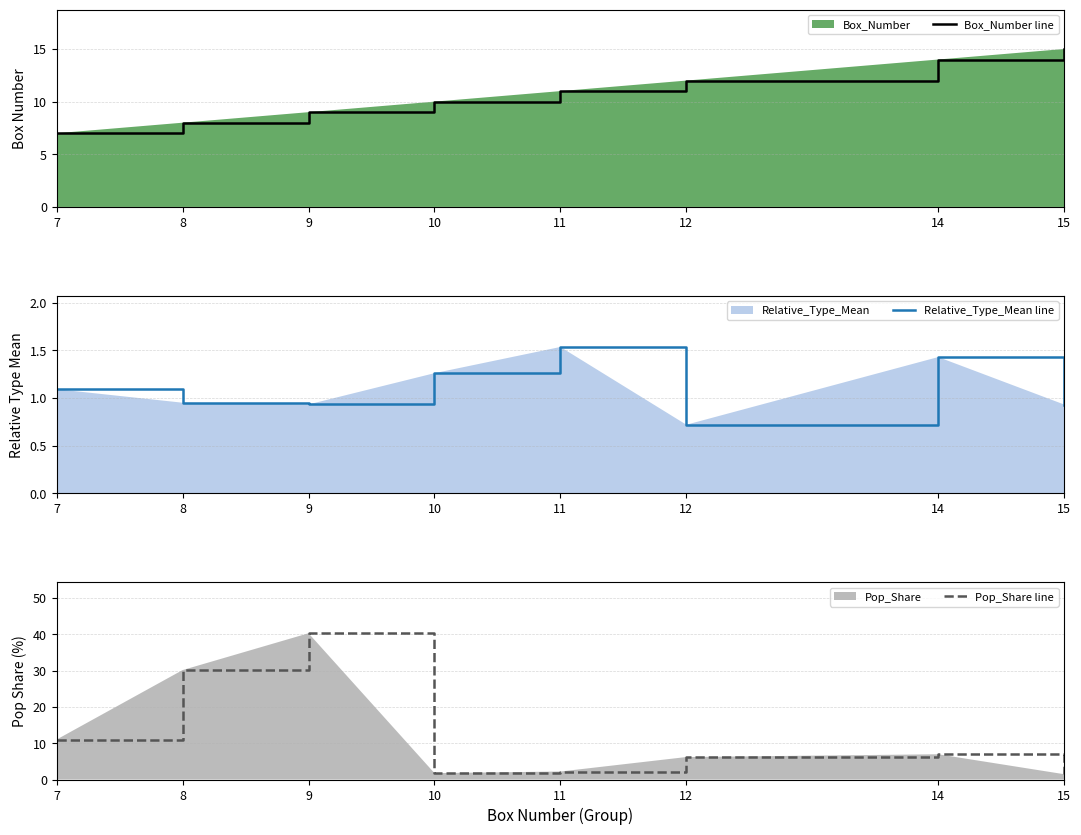

What is the difference between the maximum and minimum values in the Box_Number line series?

8